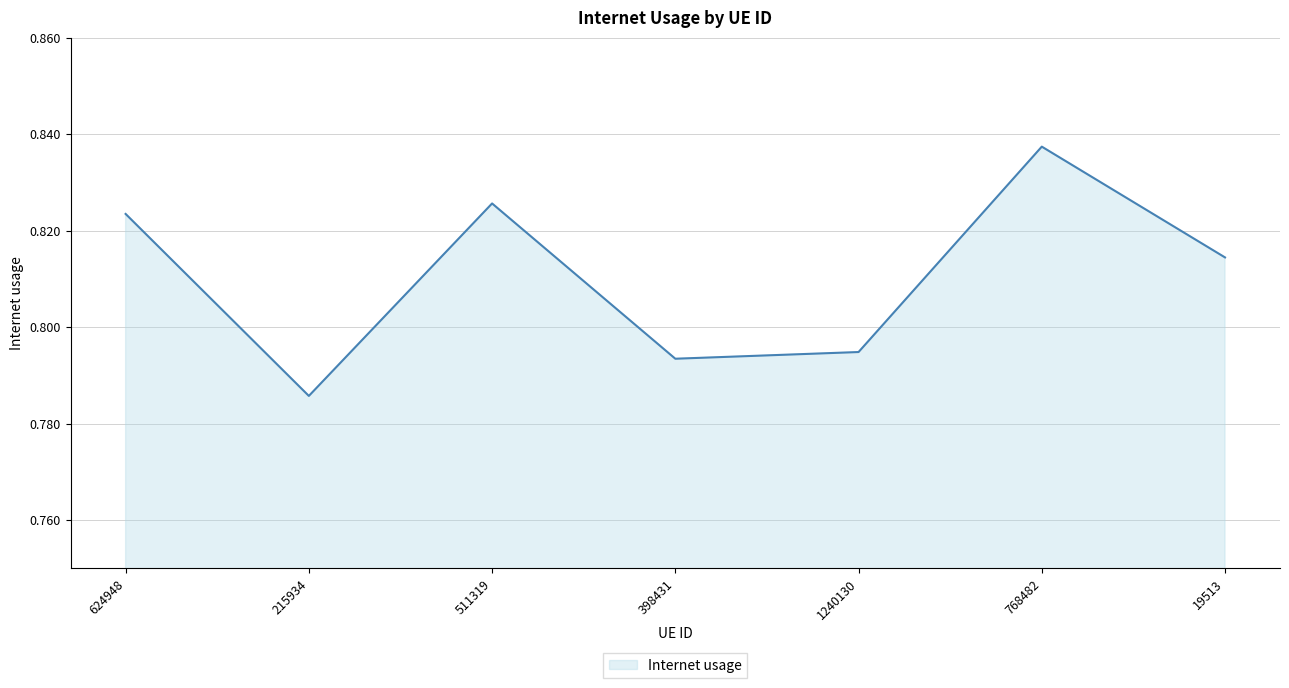

How many interior local peaks (higher than both neighbors) does the data have?

2